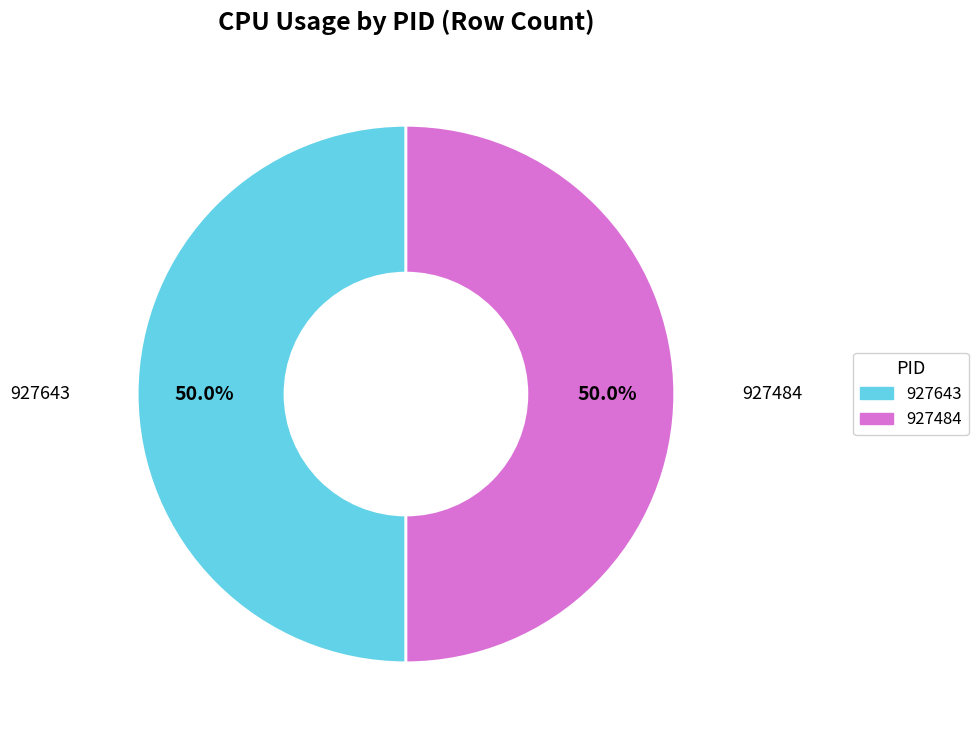

What is the ratio of the value at 927643 to the value at 927484?

1.0